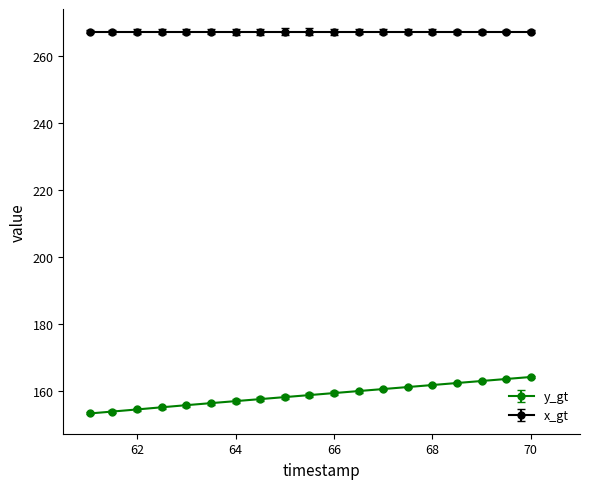

Count the number of data series in this chart.

2